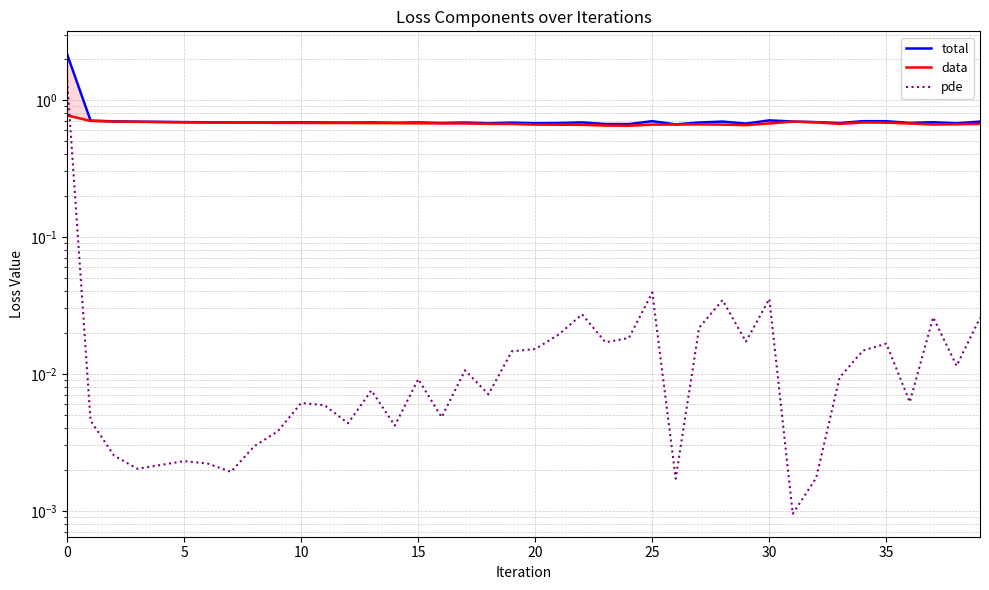

Count the total values in the range 0 to 1.

39